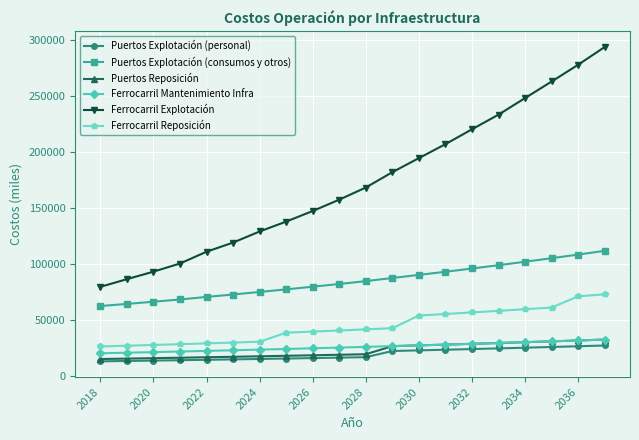

True or false: Puertos Reposición and Puertos Explotación (consumos y otros) intersect in this chart.

False